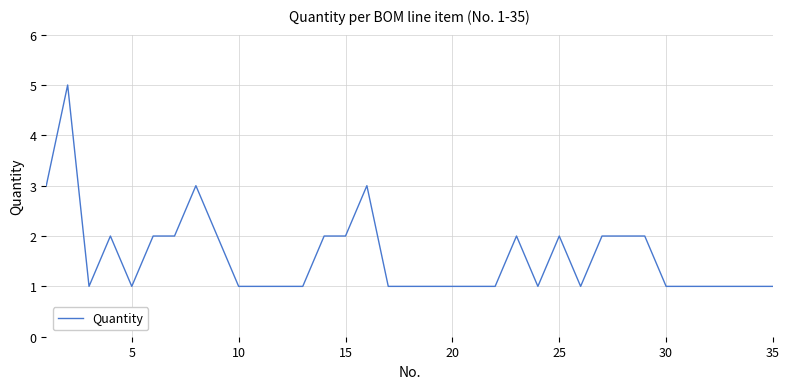

How many points are higher than both their immediate neighbors (excluding endpoints)?

6